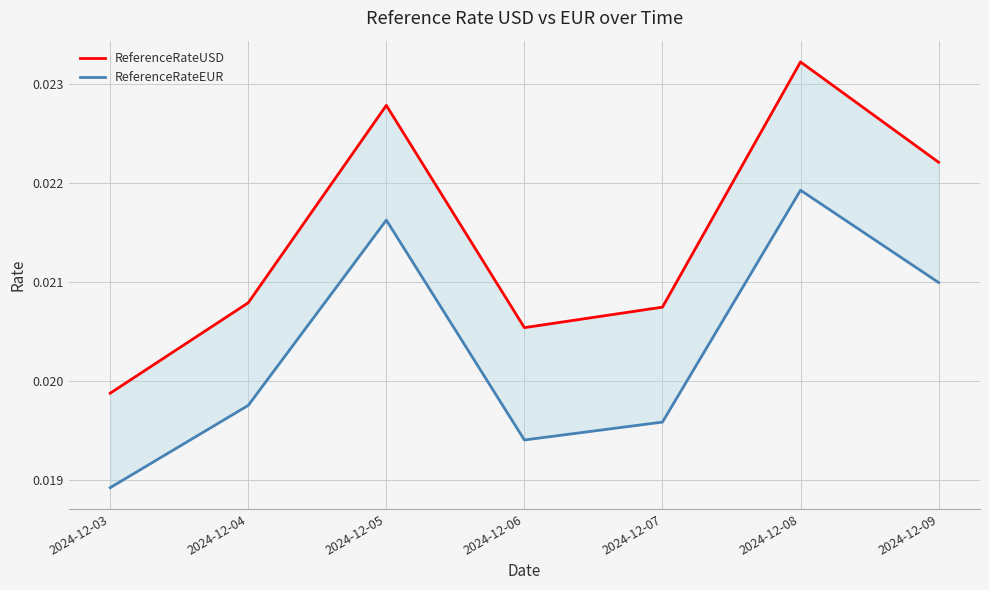

Is this an area chart (filled region under the line)?

No